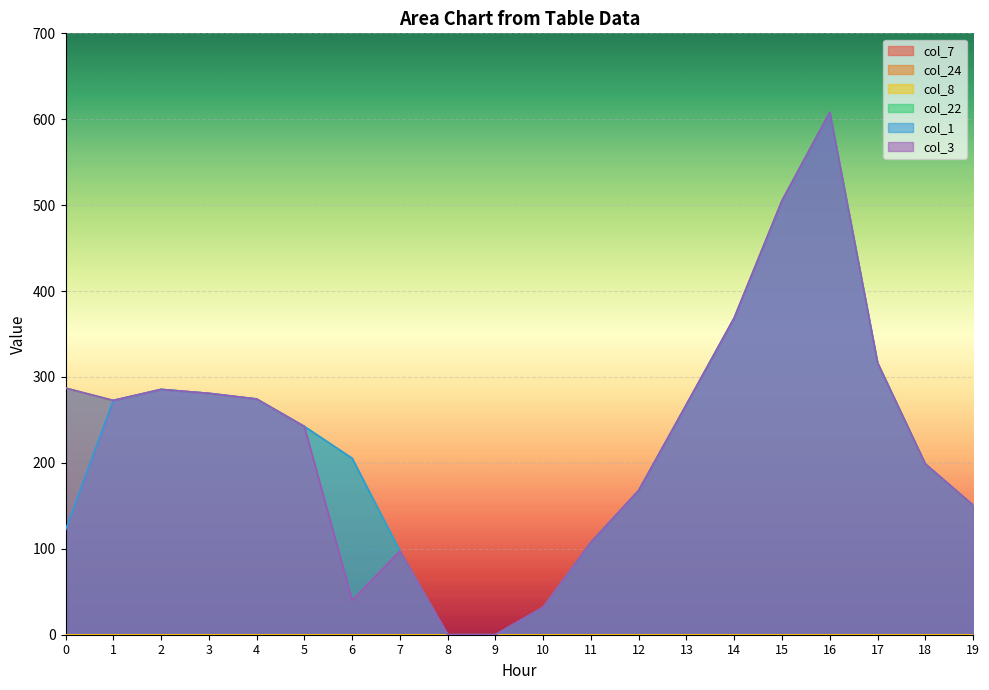

Does the chart display data point markers on the line(s)?

No